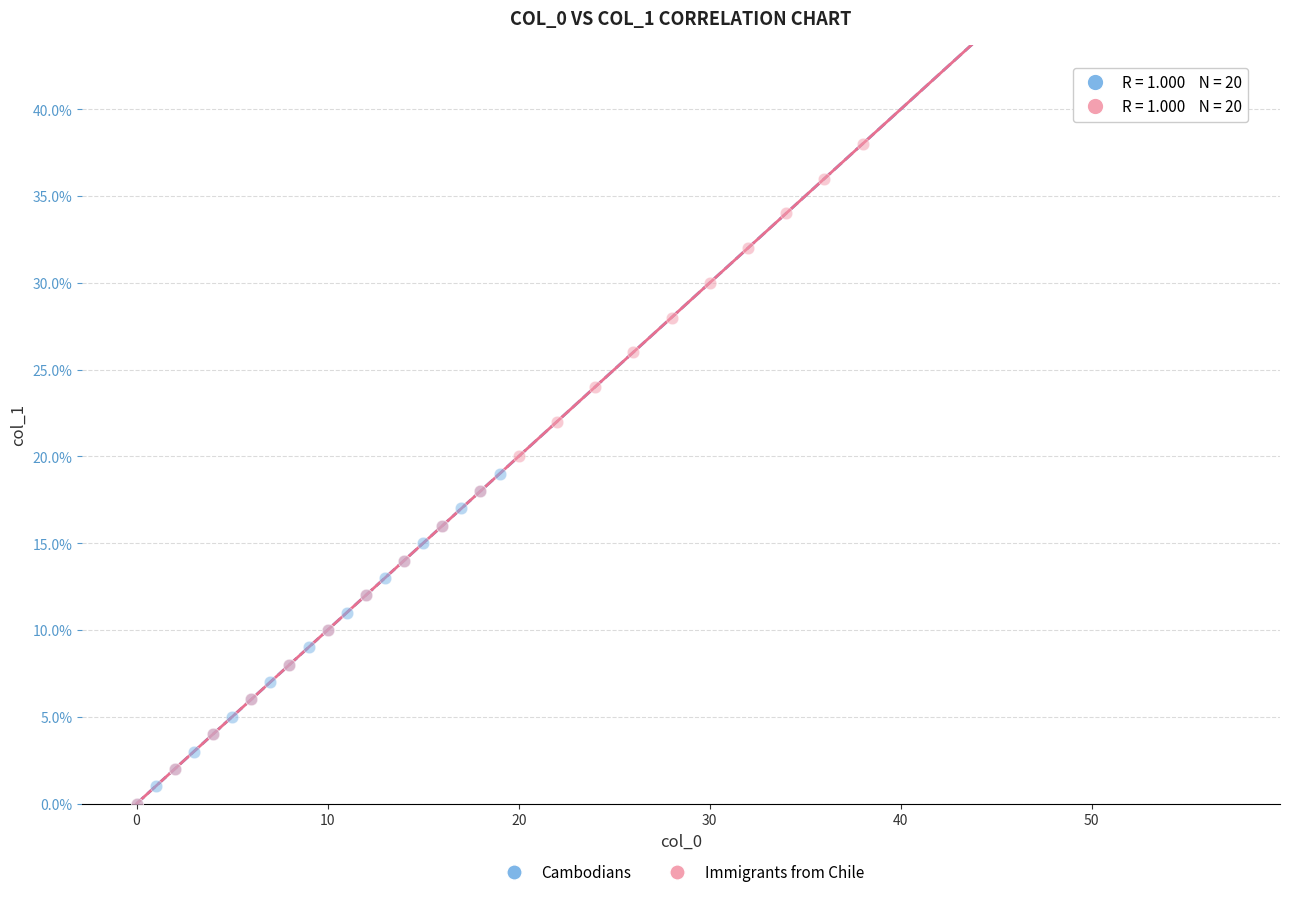

Which series has the largest Y range (max minus min)?

Immigrants from Chile